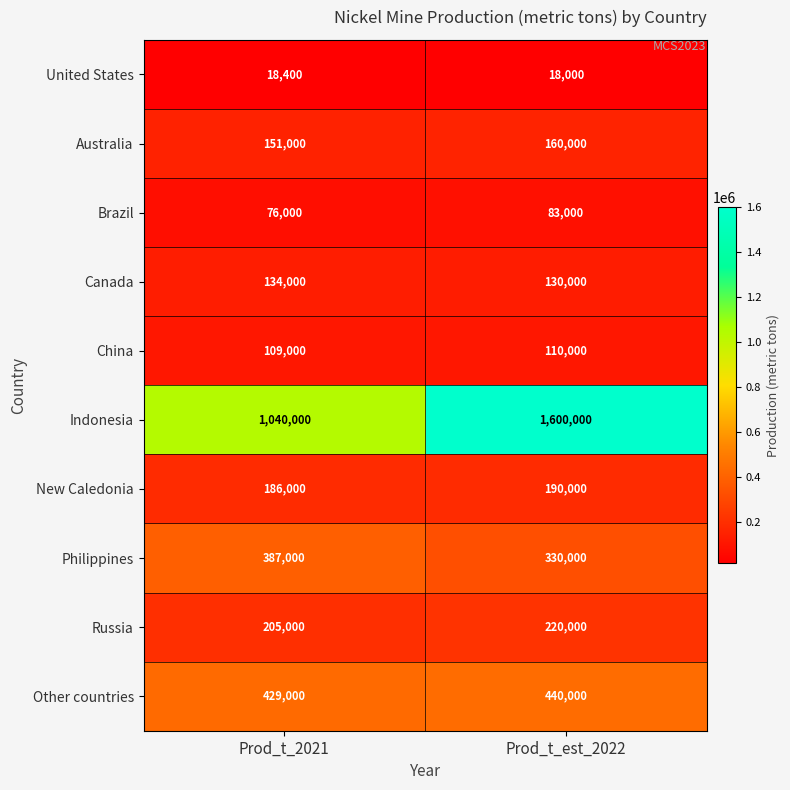

At which label is Other countries closest to 434500?

Prod_t_2021